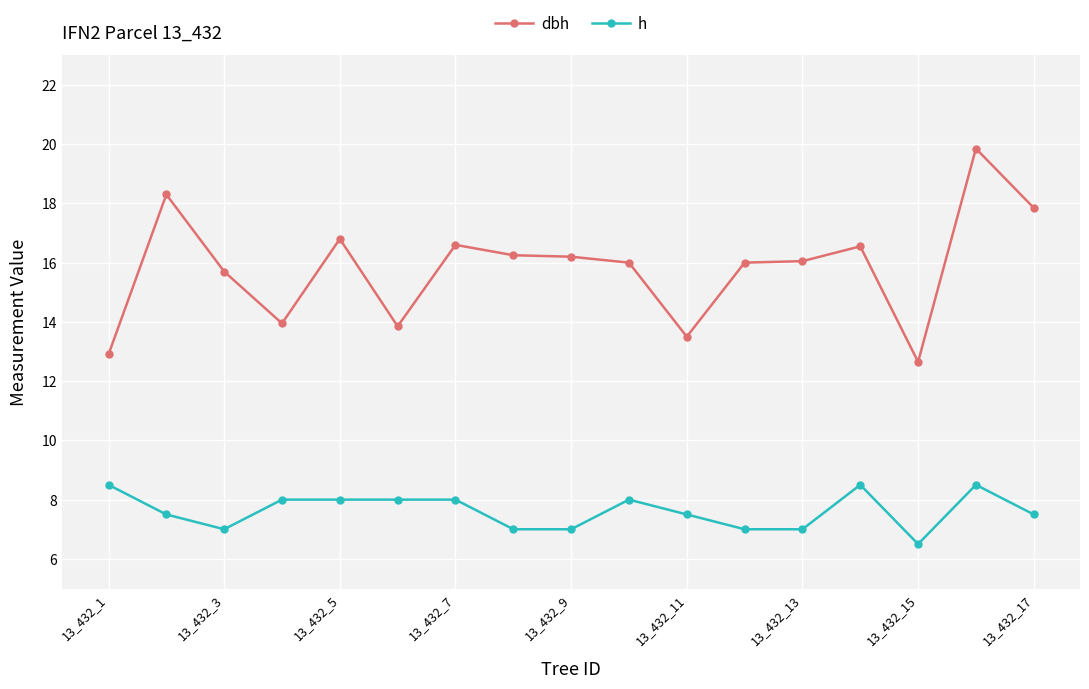

Which series has the largest total across all categories?

dbh